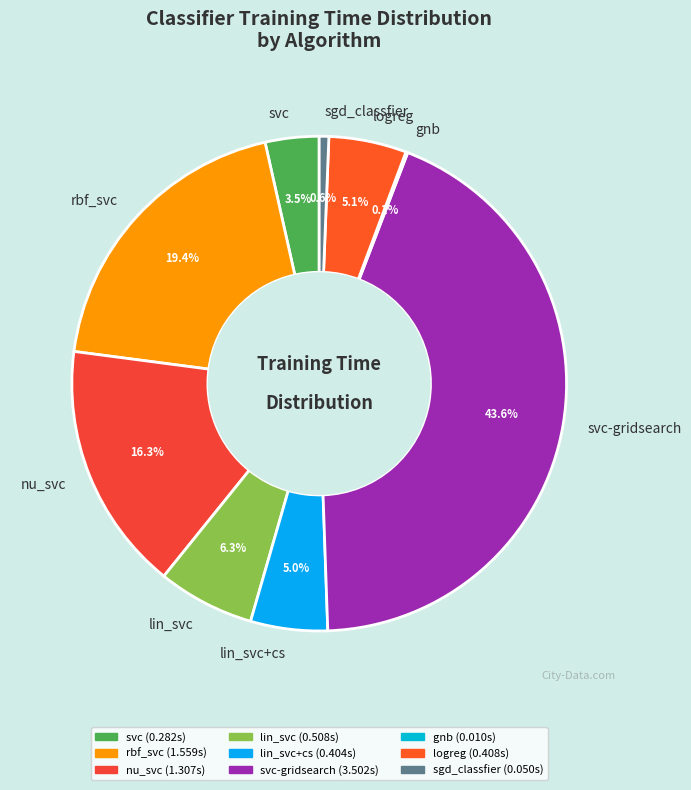

Is svc the majority of the pie?

No